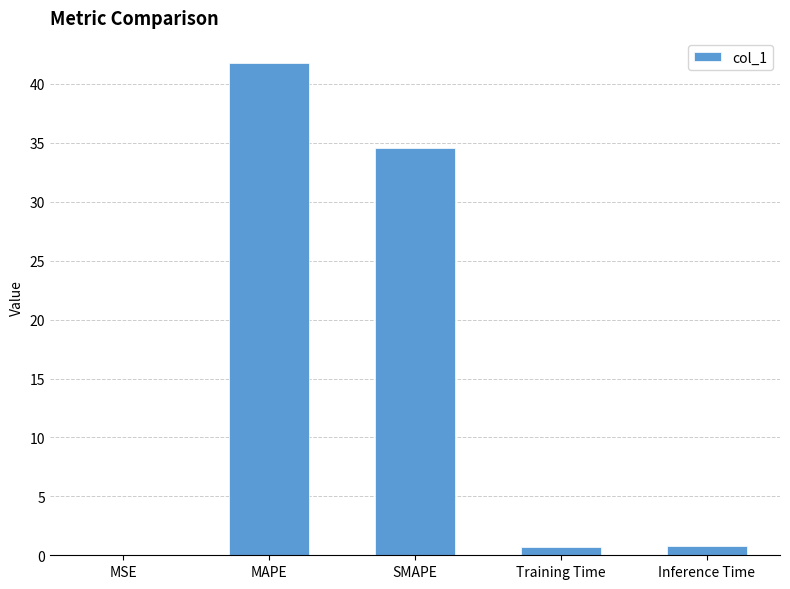

Where is the data nearest to the value 20?

SMAPE